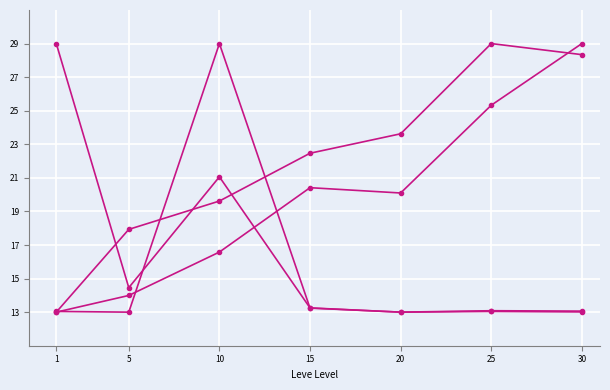

Between 1 and 20, which is larger?

20